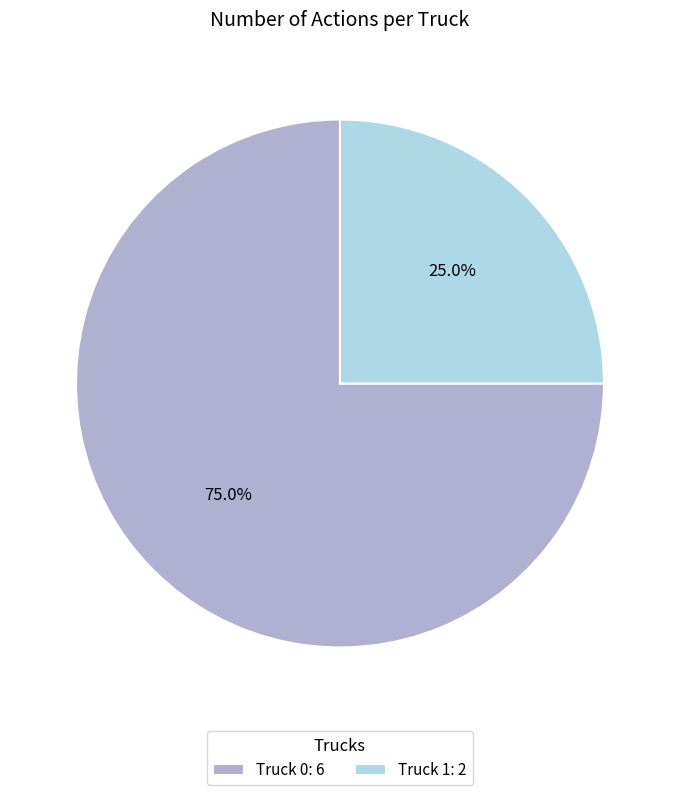

How many slices are in this pie chart?

2